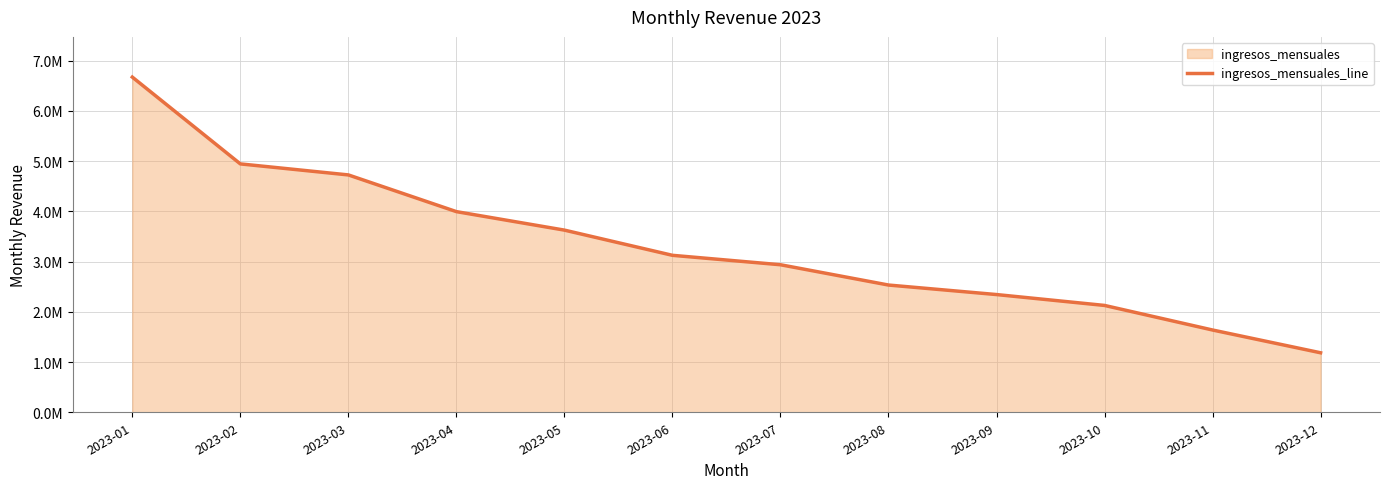

True or false: the data shows 2127269.8 at 2023-10.

True